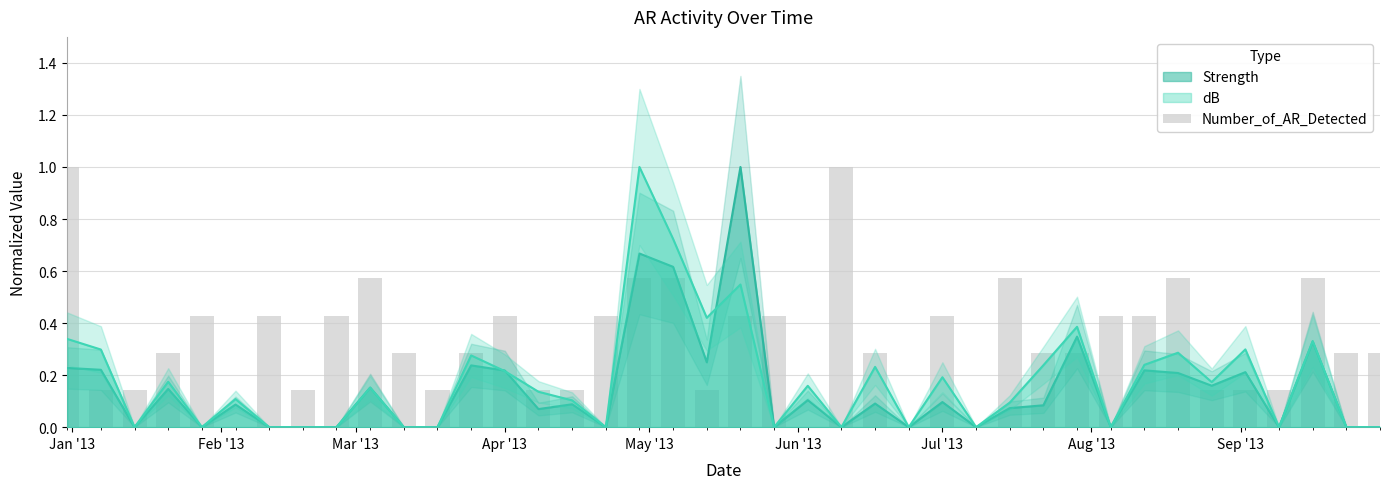

How many bars are there in total?

40